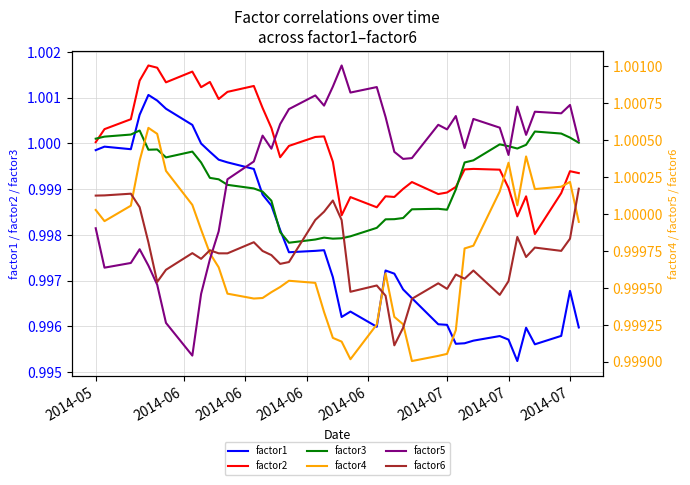

How many distinct data groups are displayed?

6